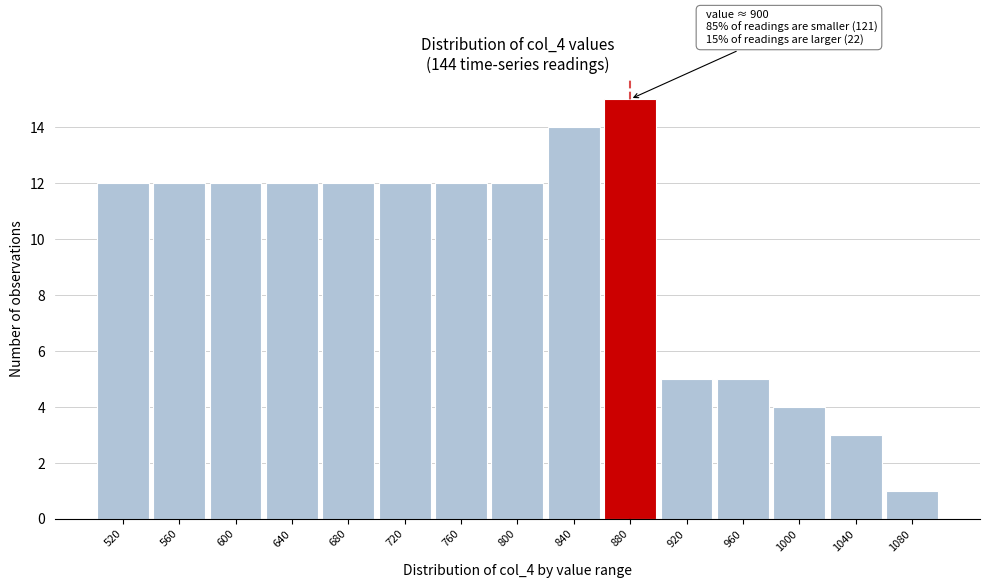

Reading left to right, extract all data points from this chart.

520=12	560=12	600=12	640=12	680=12	720=12	760=12	800=12	840=14	880=15	920=5	960=5	1000=4	1040=3	1080=1